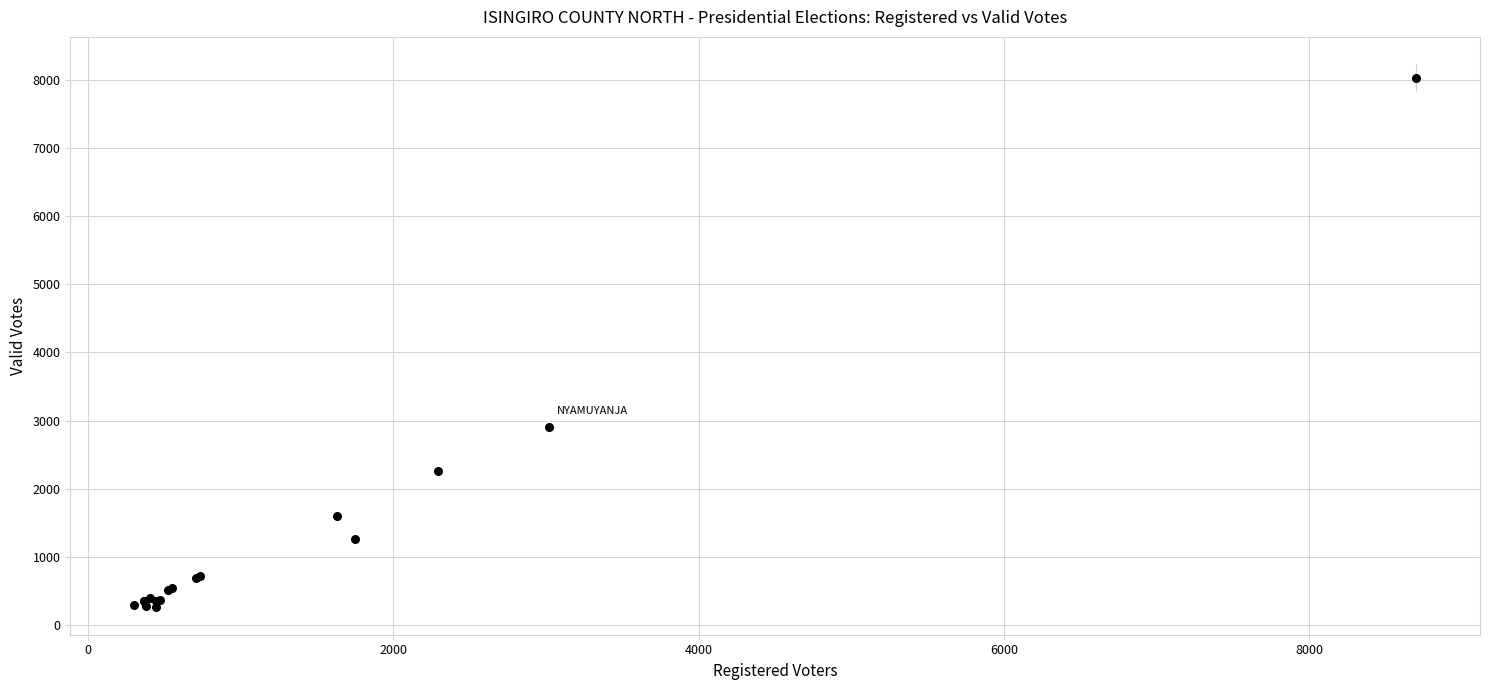

What Y value in the scatter plot is closest to 4148?

2901